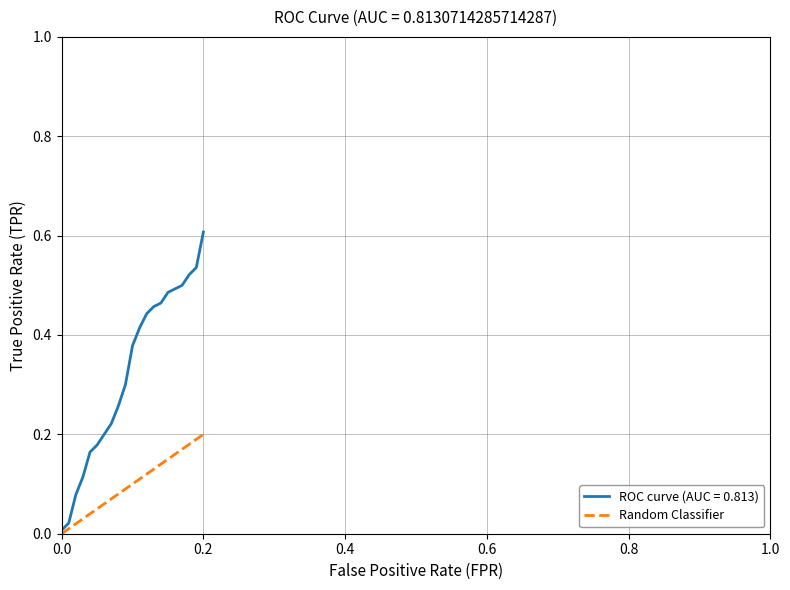

Rank the series by their average value, from highest to lowest.

ROC curve (AUC = 0.813), Random Classifier